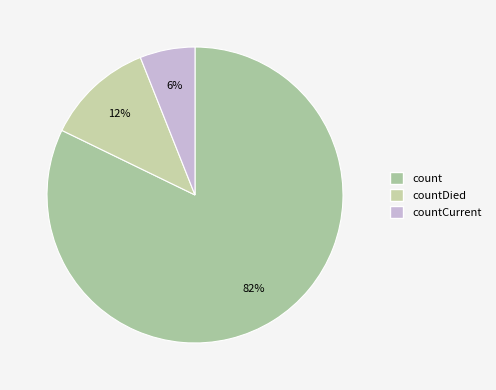

How many segments does this pie chart have?

3